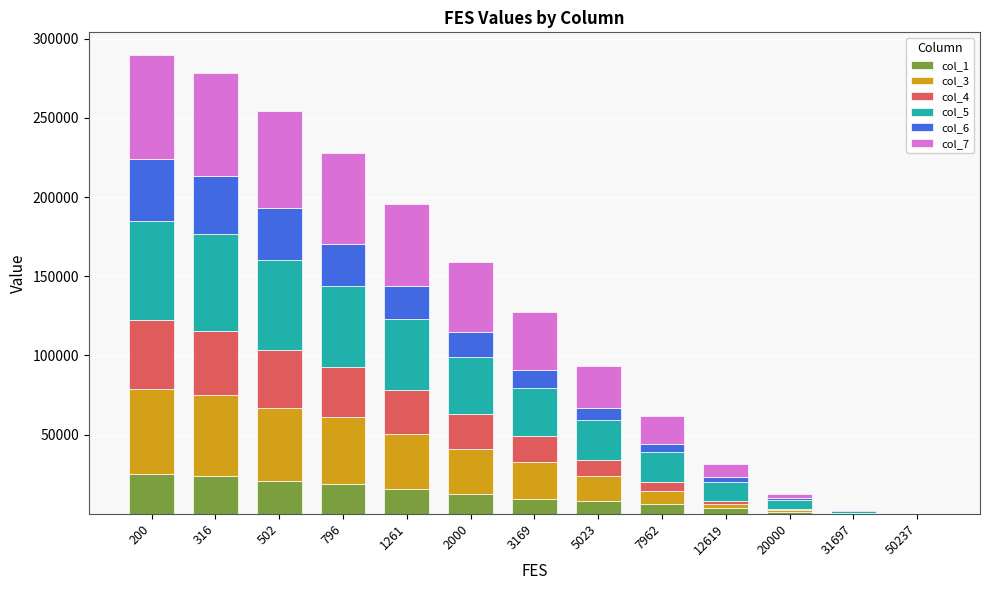

What is the total value across all series at 316?

278376.9